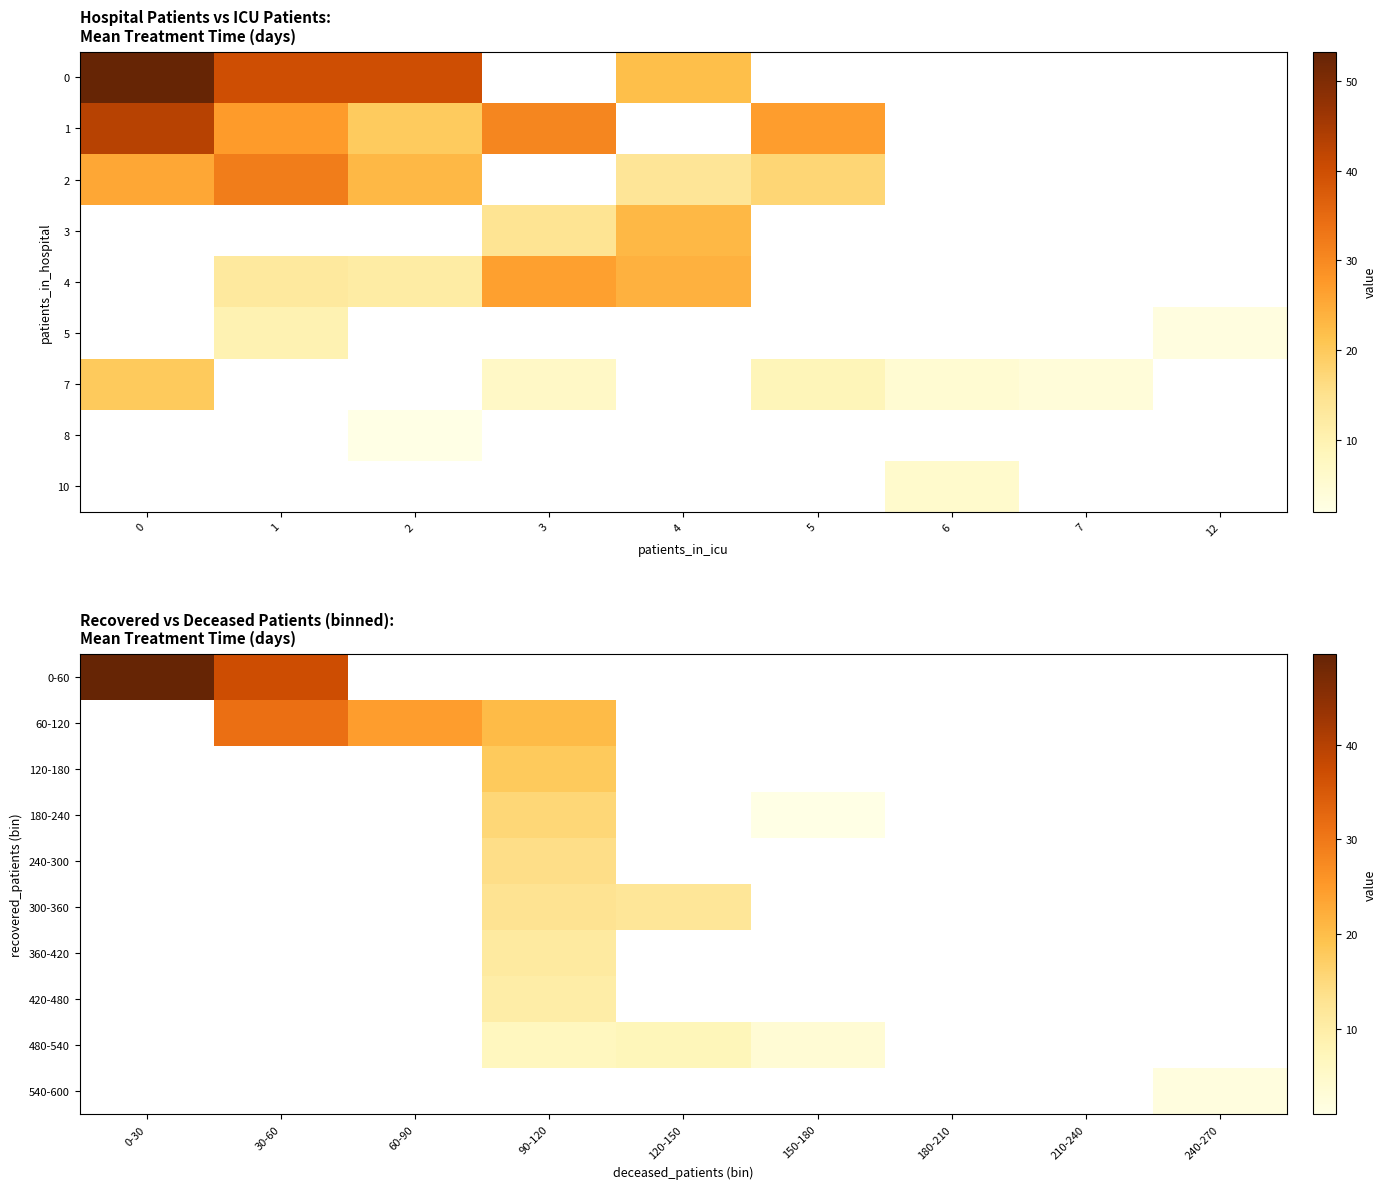

Which label corresponds to the smallest value in the chart?

150-180